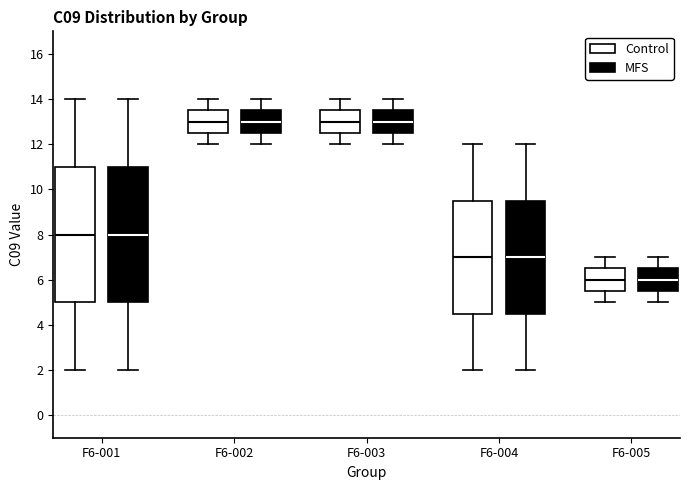

Reading left to right, transcribe this box plot: for each box, give where its median line is, the range the box spans, and where its two whiskers end, as read against the y-axis. The values are not printed on the chart, so give them approximately, as read against the axis.

F6-001 (Control): median 8.0, box 5.0 to 11.0, whiskers 2.0 to 14.0
F6-001 (MFS): median 8.0, box 5.0 to 11.0, whiskers 2.0 to 14.0
F6-002 (Control): median 13.0, box 12.6 to 13.6, whiskers 12.0 to 14.0
F6-002 (MFS): median 13.0, box 12.6 to 13.6, whiskers 12.0 to 14.0
F6-003 (Control): median 13.0, box 12.6 to 13.6, whiskers 12.0 to 14.0
F6-003 (MFS): median 13.0, box 12.6 to 13.6, whiskers 12.0 to 14.0
F6-004 (Control): median 7.0, box 4.6 to 9.6, whiskers 2.0 to 12.0
F6-004 (MFS): median 7.0, box 4.6 to 9.6, whiskers 2.0 to 12.0
F6-005 (Control): median 6.0, box 5.6 to 6.6, whiskers 5.0 to 7.0
F6-005 (MFS): median 6.0, box 5.6 to 6.6, whiskers 5.0 to 7.0